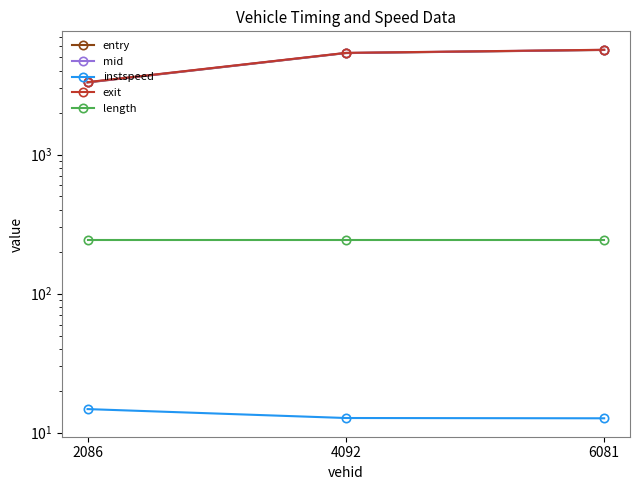

At which label is instspeed closest to 13?

4092